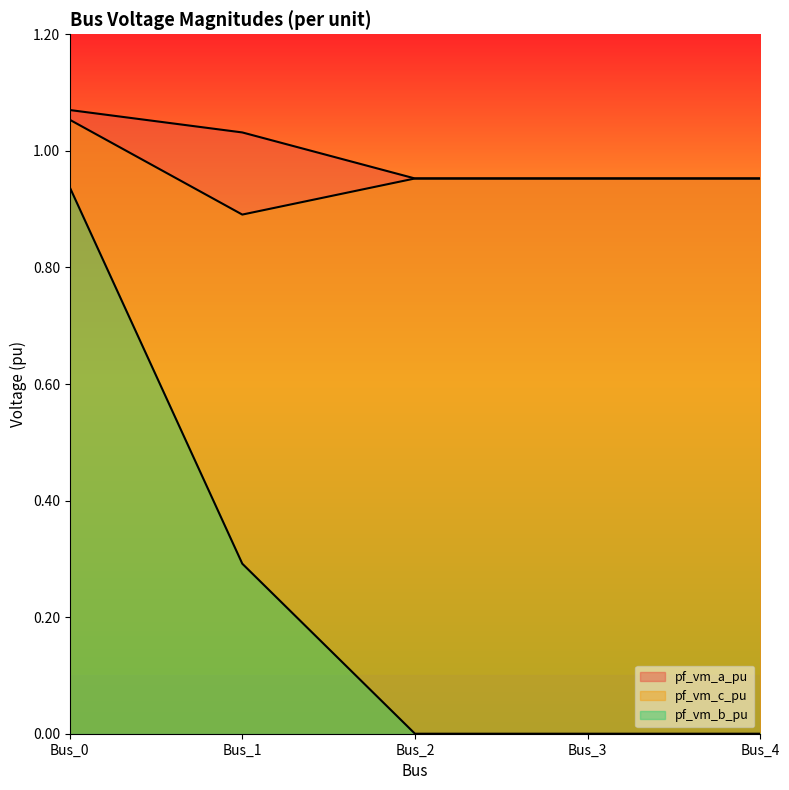

What is the sum of all pf_vm_a_pu values?

5.0